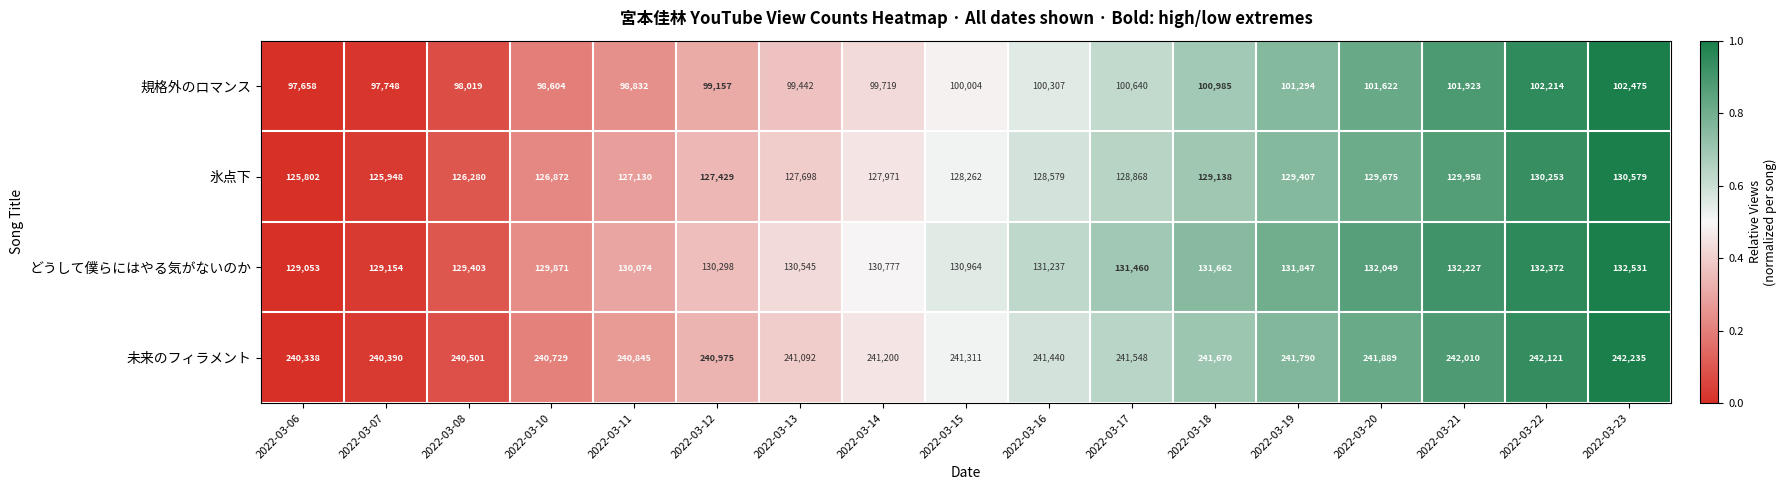

At how many categories does at least one series exceed 231352?

17